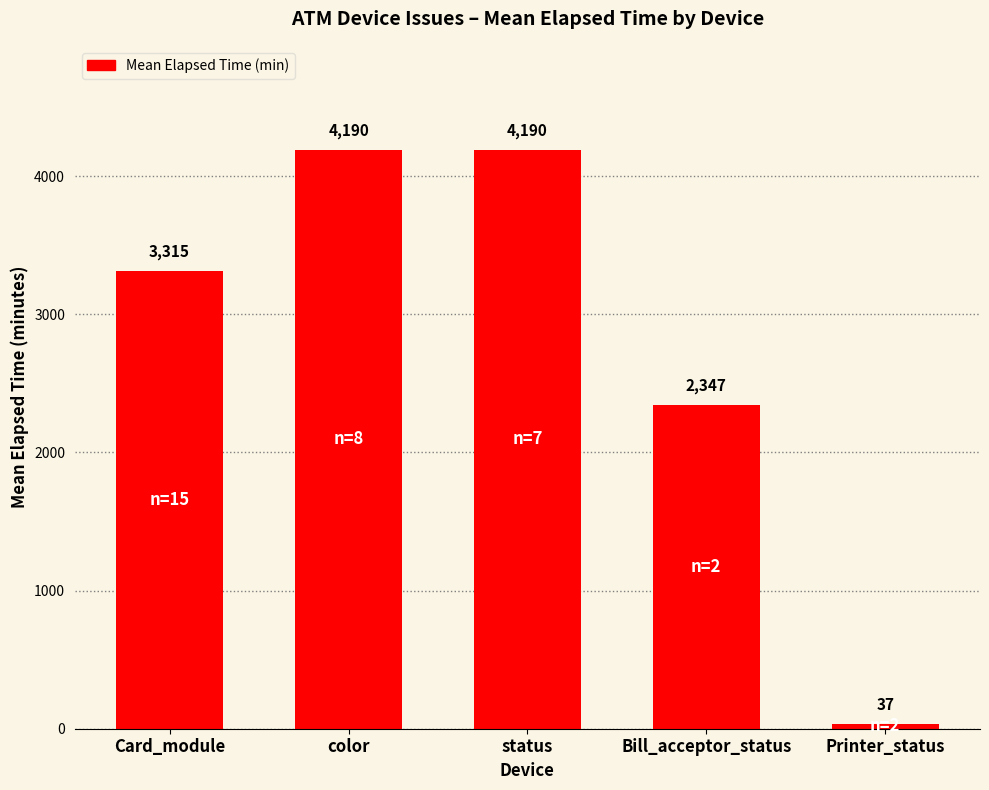

Count the values in the range 2347 to 4190.

4